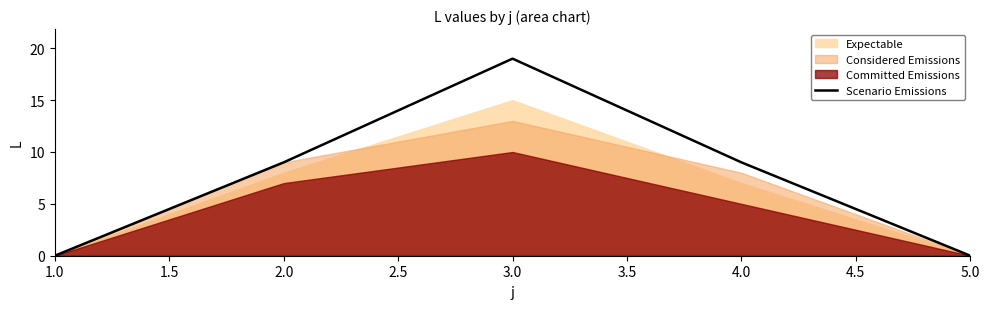

Count the values in the range 0 to 9.

4